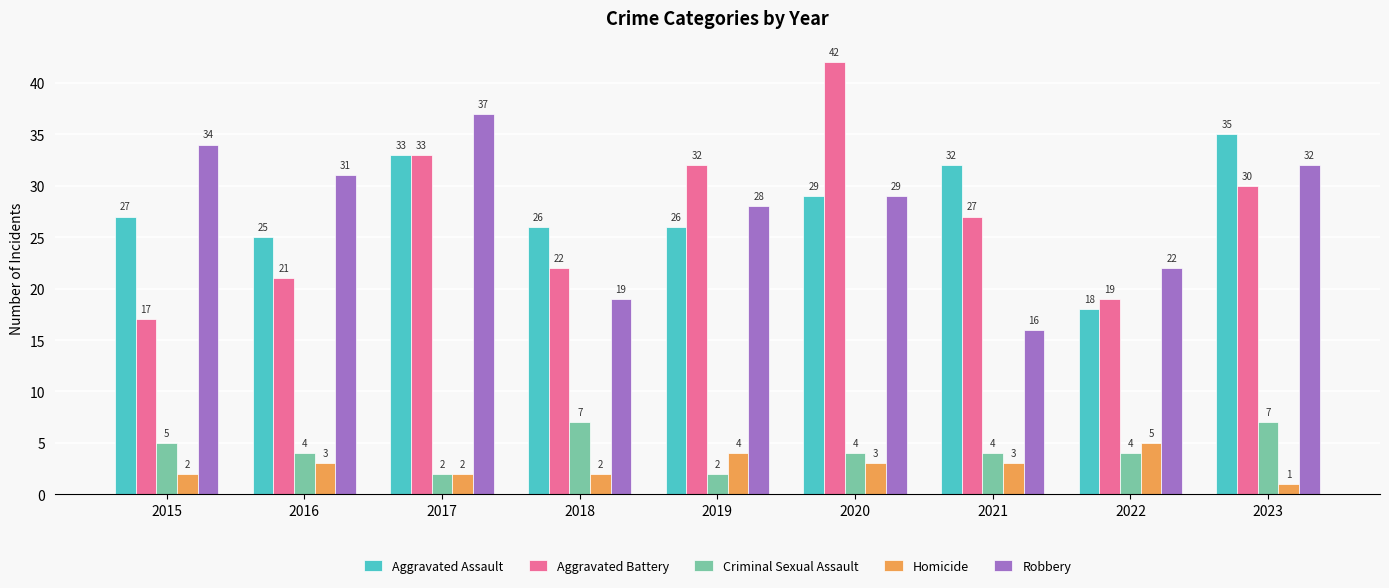

Read the Aggravated Assault value at 2019, to the nearest 5.

25